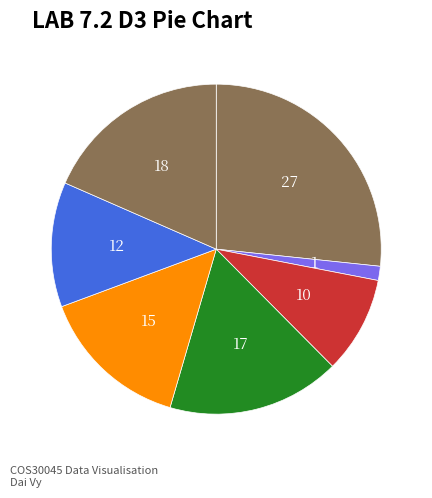

How many slices are in this pie chart?

7